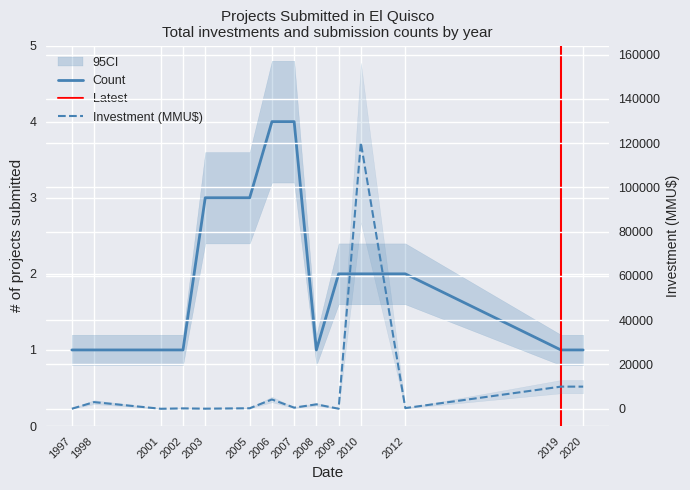

What is the sum of all Count values?

27